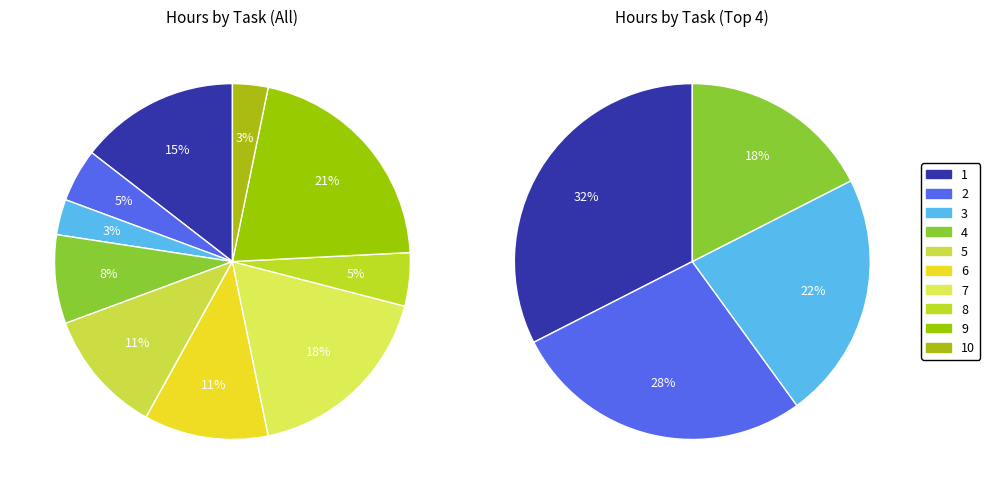

What percentage is the AR/AP Dashboard slice, to the nearest percent?

8%